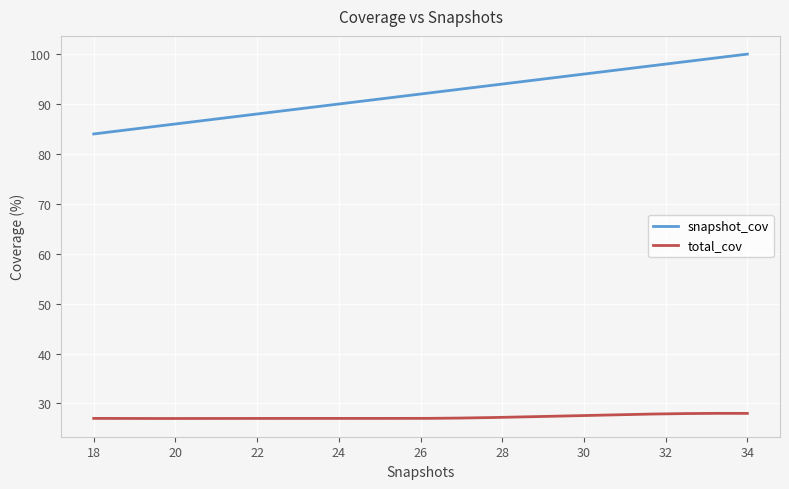

Which series has the largest range (max minus min)?

snapshot_cov